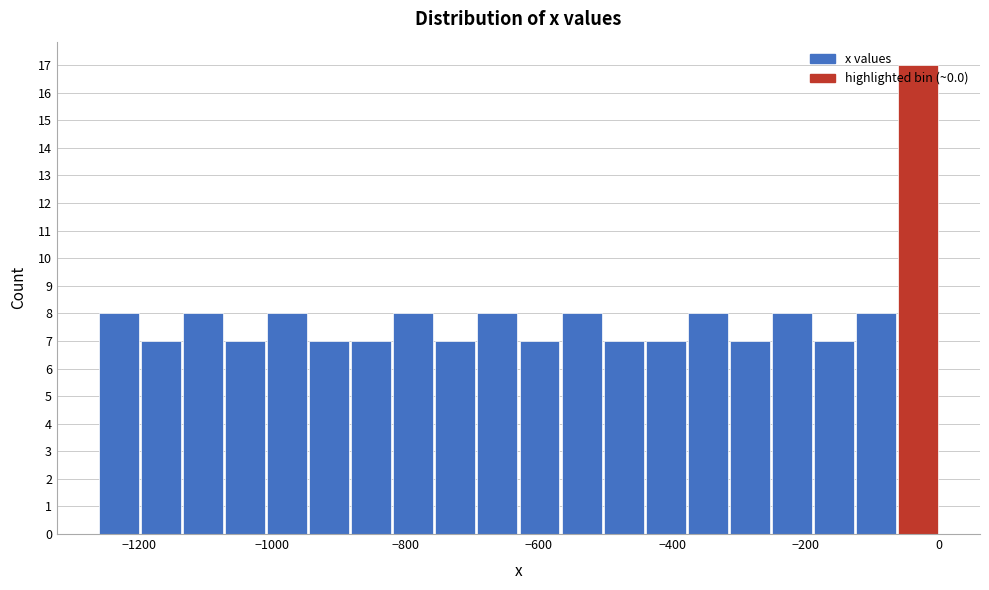

Around what value on the x-axis is the tallest bar? Give the approximate position of its centre, as read against the axis.

-40